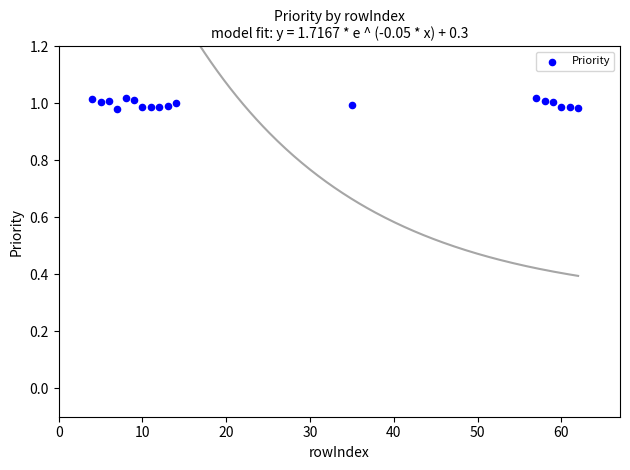

What is the range of X values (max minus min)?

58.0